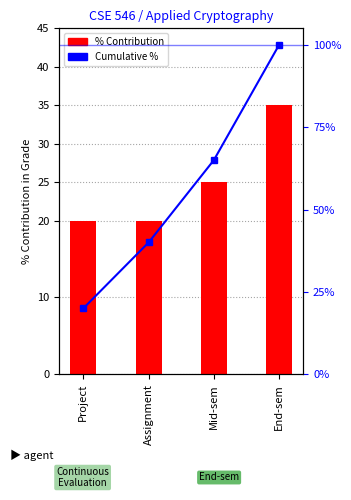

Where is % Contribution nearest to the value 27?

Mid-sem